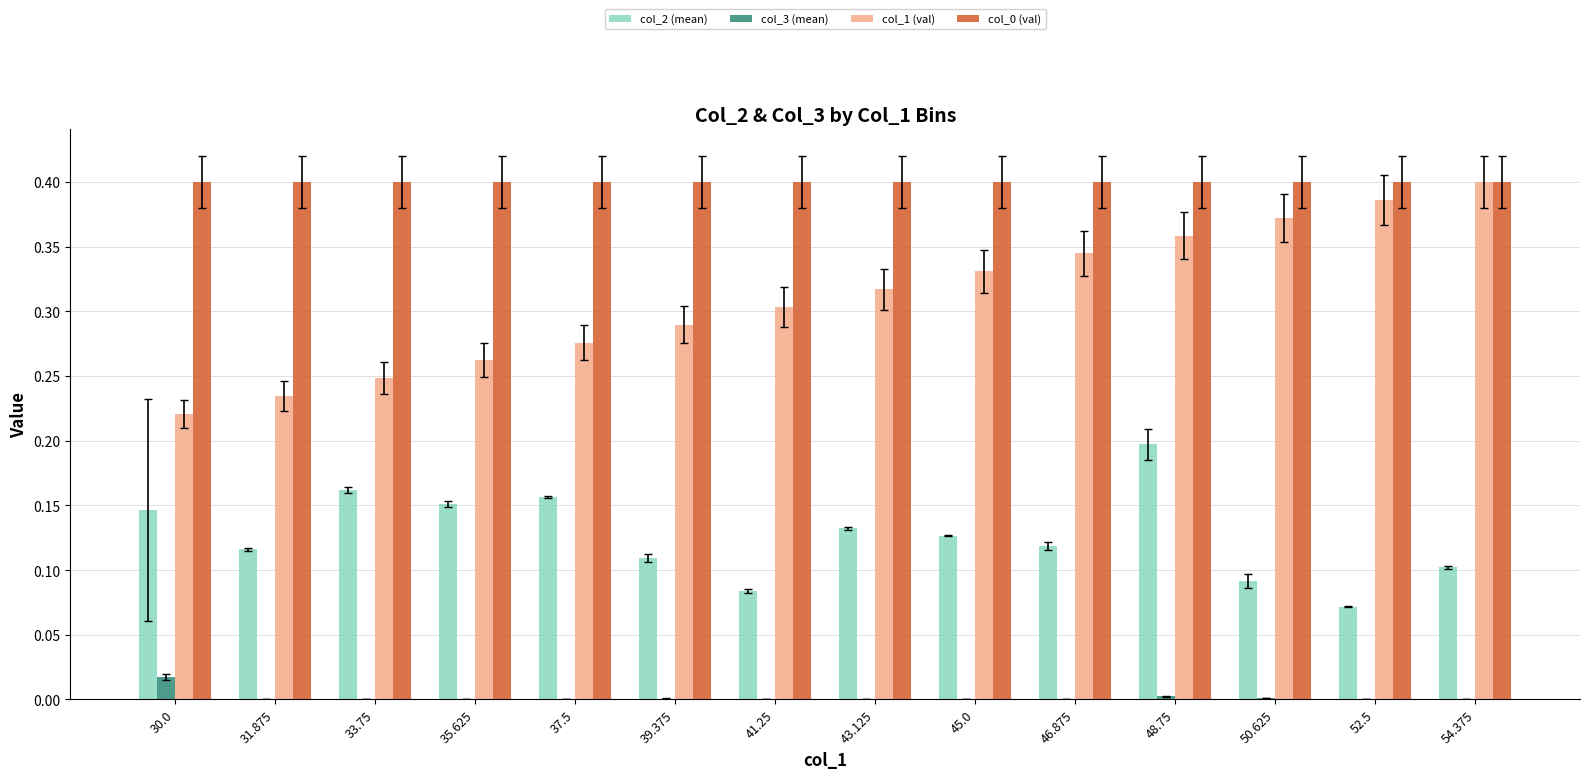

At which category is the sum across all series the highest?

48.75